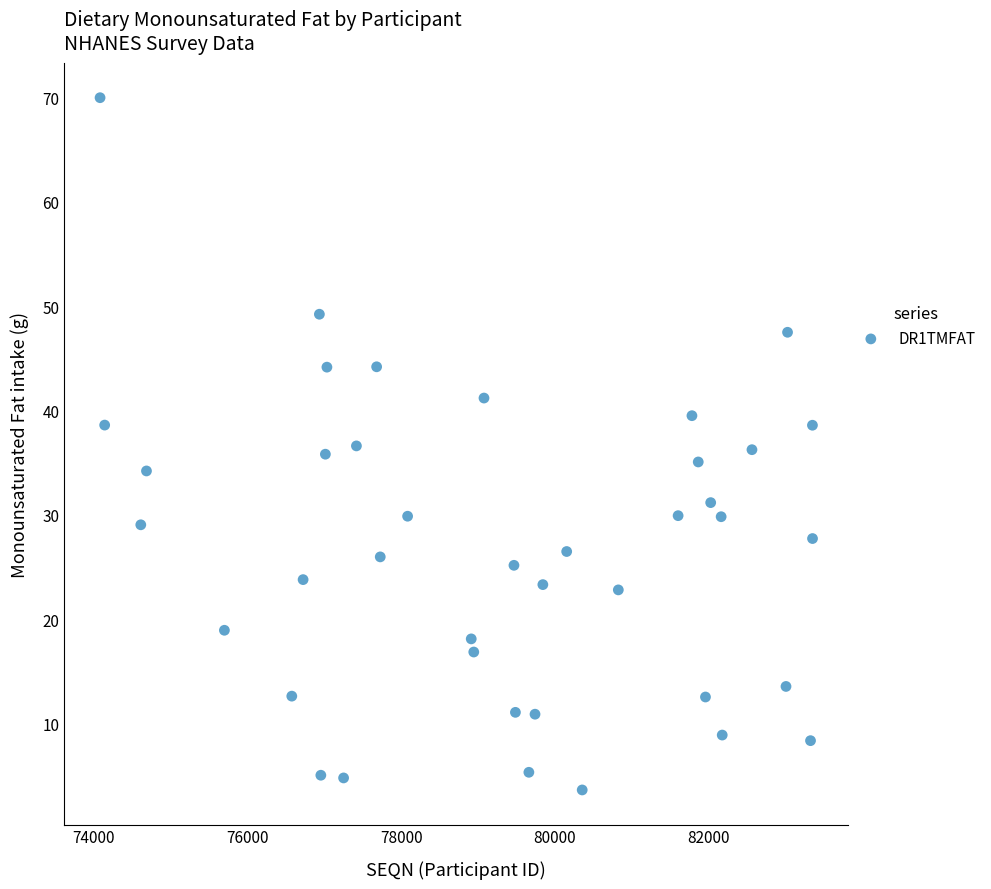

What is the range of Y values (max minus min)?

66.3